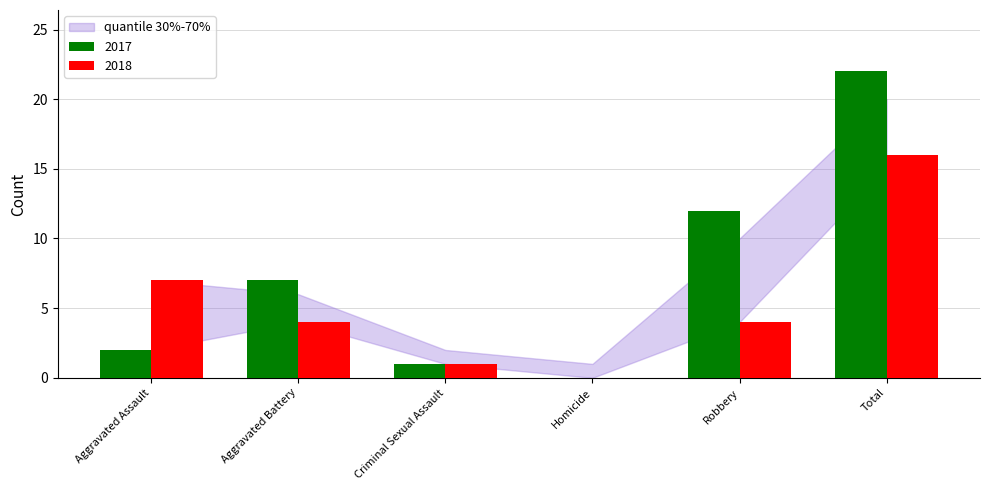

Which series has the largest total across all categories?

2017